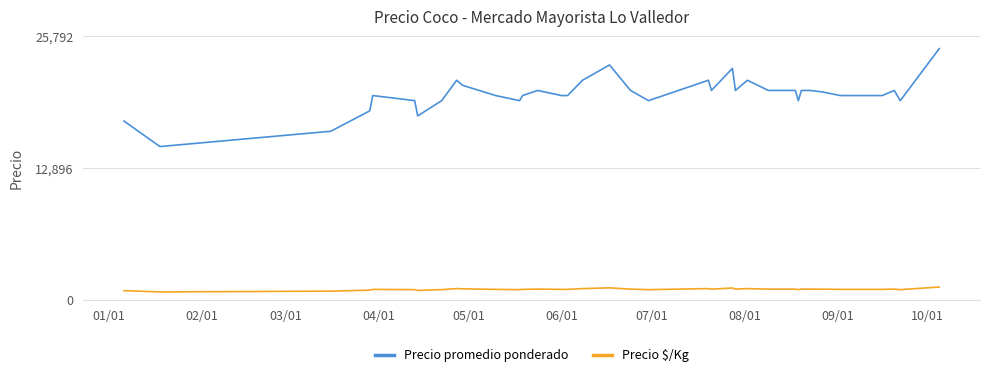

What is the difference between the second highest and minimum values in the Precio promedio ponderado series?

8000